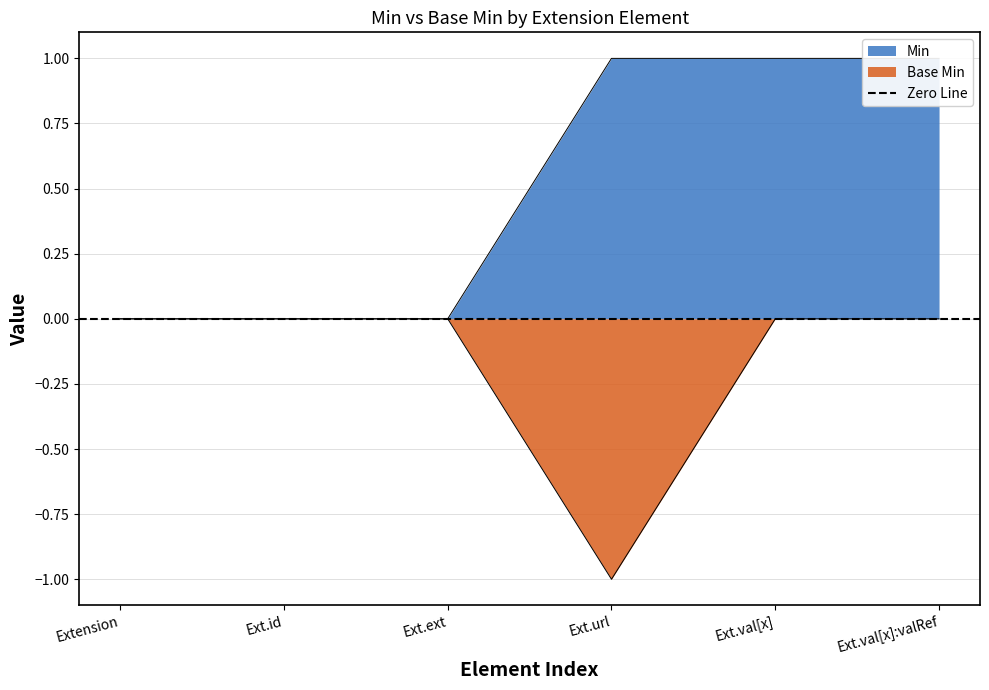

Between Ext.id and Extension, which is larger?

Ext.id